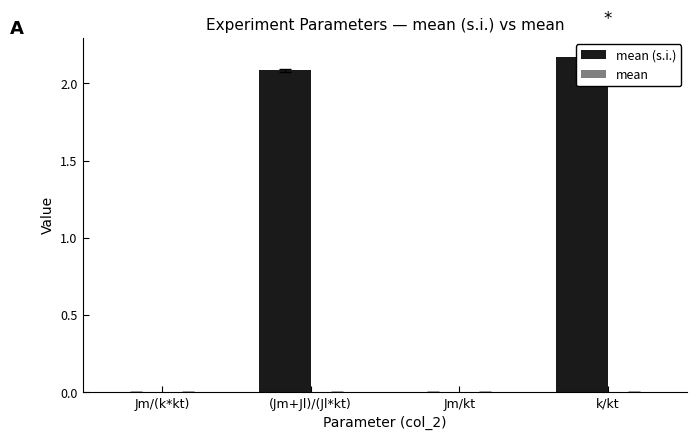

How many groups of bars are there?

4